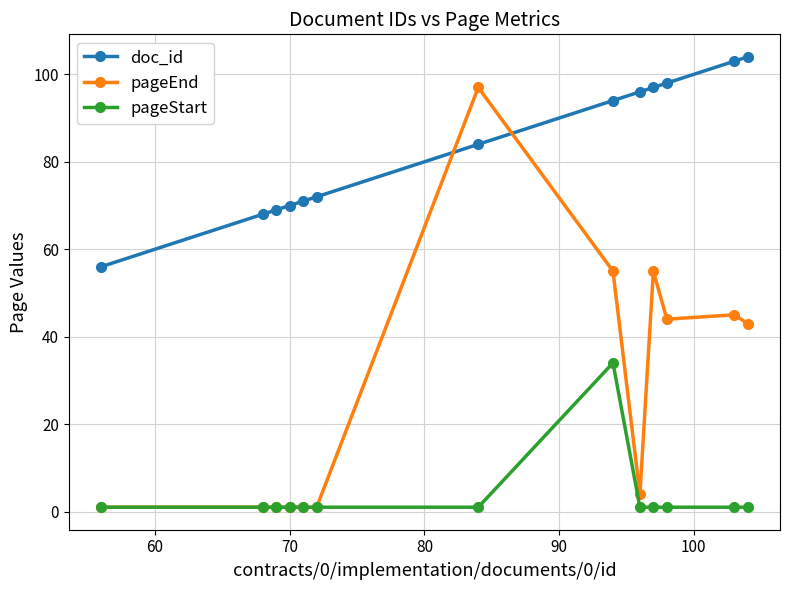

Is this an area chart (filled region under the line)?

No